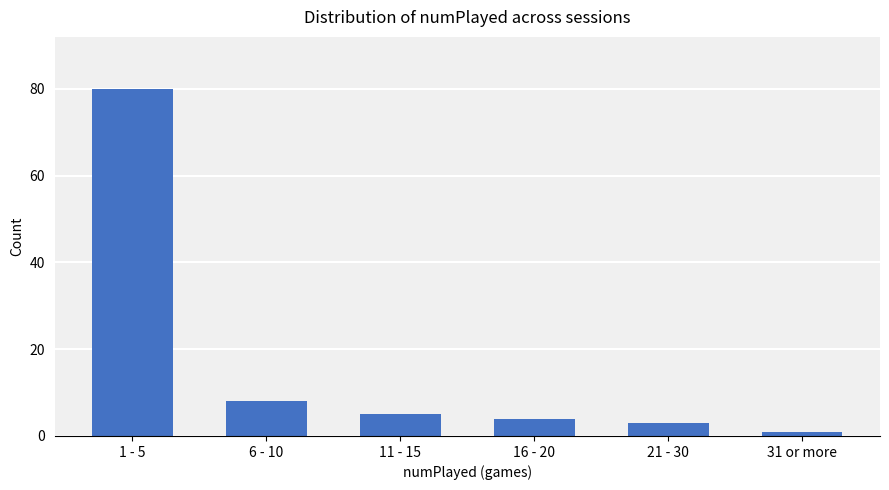

What is the approximate value at 1 - 5, to the nearest 10?

80